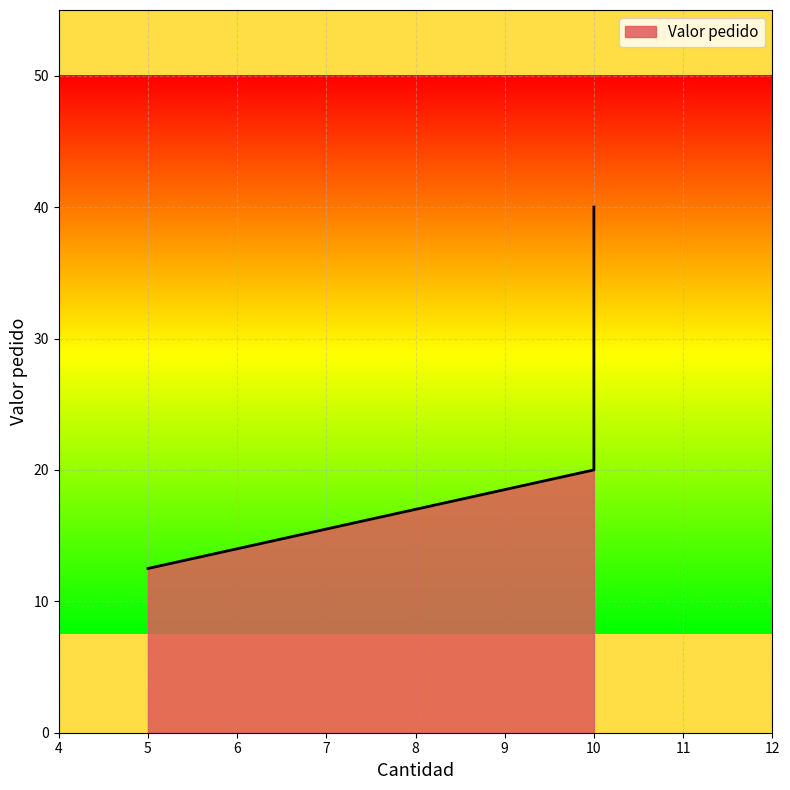

Rank the categories by value from highest to lowest.

10, 10, 5